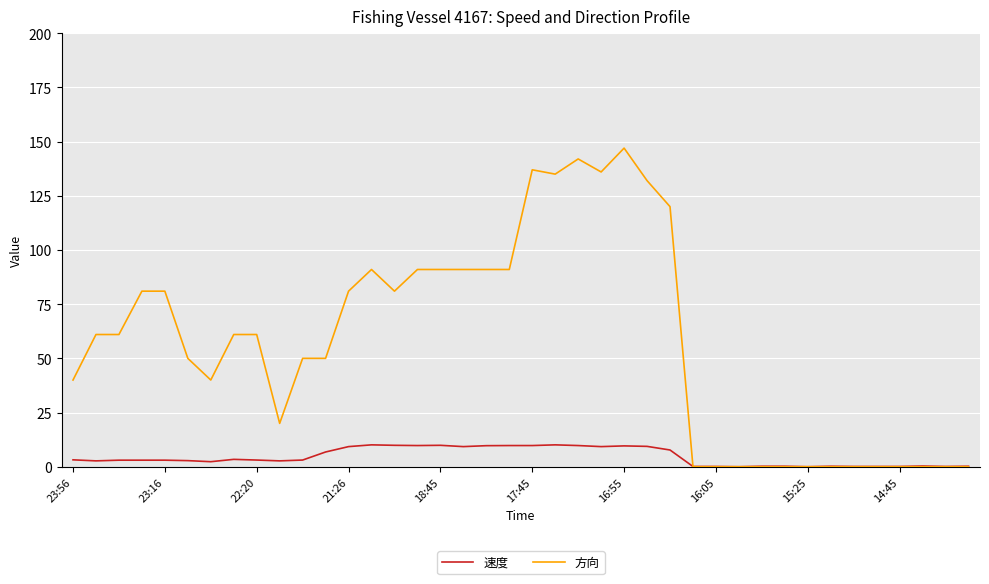

List the series in order of their overall mean, highest first.

方向, 速度